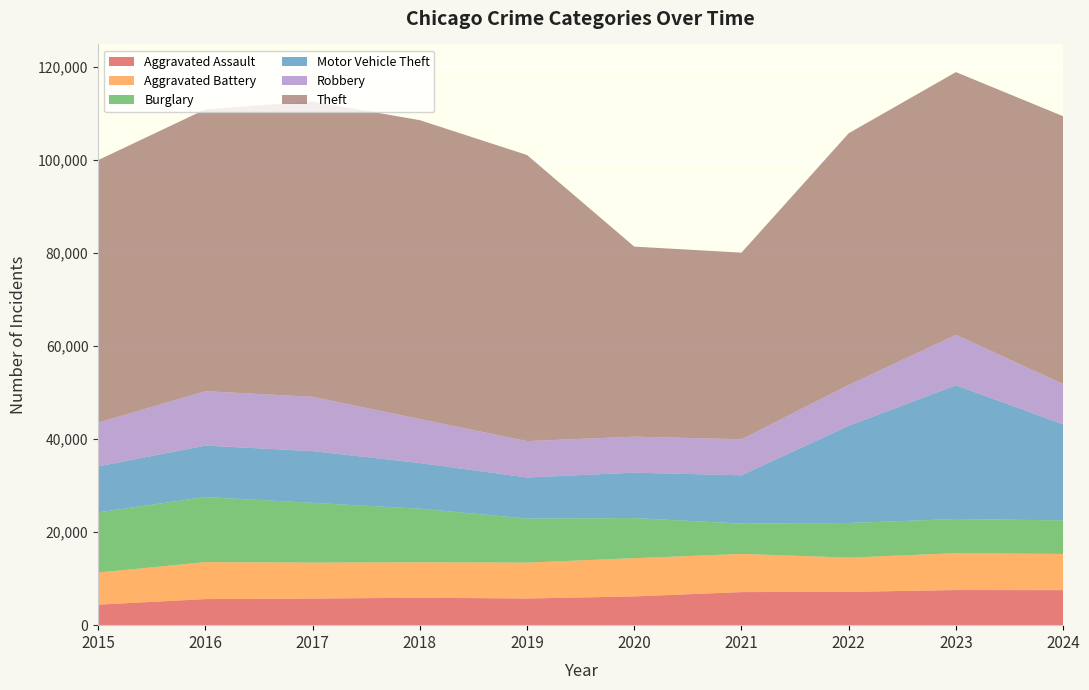

Reading right to left, list all the values displayed in this chart.

Aggravated Assault: 7530	7549	7153	7111	6180	5735	5899	5719	5608	4412
Aggravated Battery: 7784	7936	7364	8212	8218	7719	7611	7736	7944	6901
Burglary: 7208	7343	7448	6517	8623	9470	11534	12835	13996	12939
Motor Vehicle Theft: 20647	28742	20897	10381	9764	8825	9805	11126	11060	9888
Robbery: 8684	10845	8777	7749	7739	7825	9464	11677	11691	9406
Theft: 57562	56489	54120	40121	40862	61503	64257	63490	60604	56440